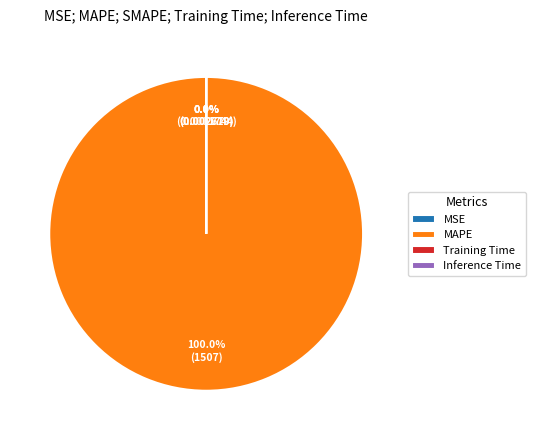

Count the number of slices in the pie.

5